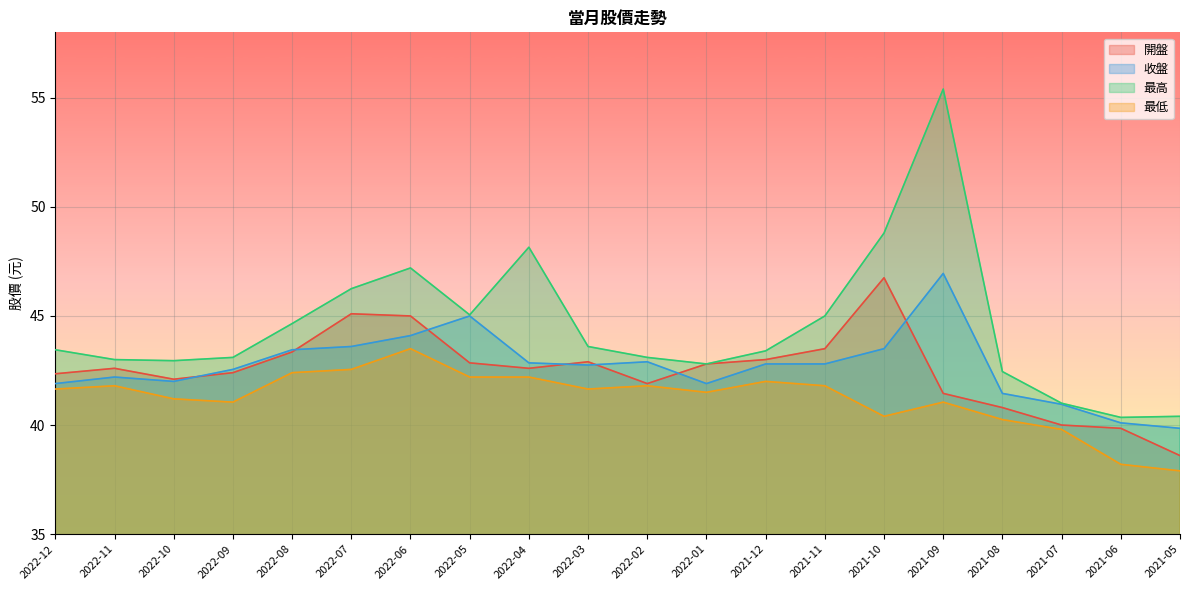

In 收盤, how many points are lower than both neighbors (excluding endpoints)?

3